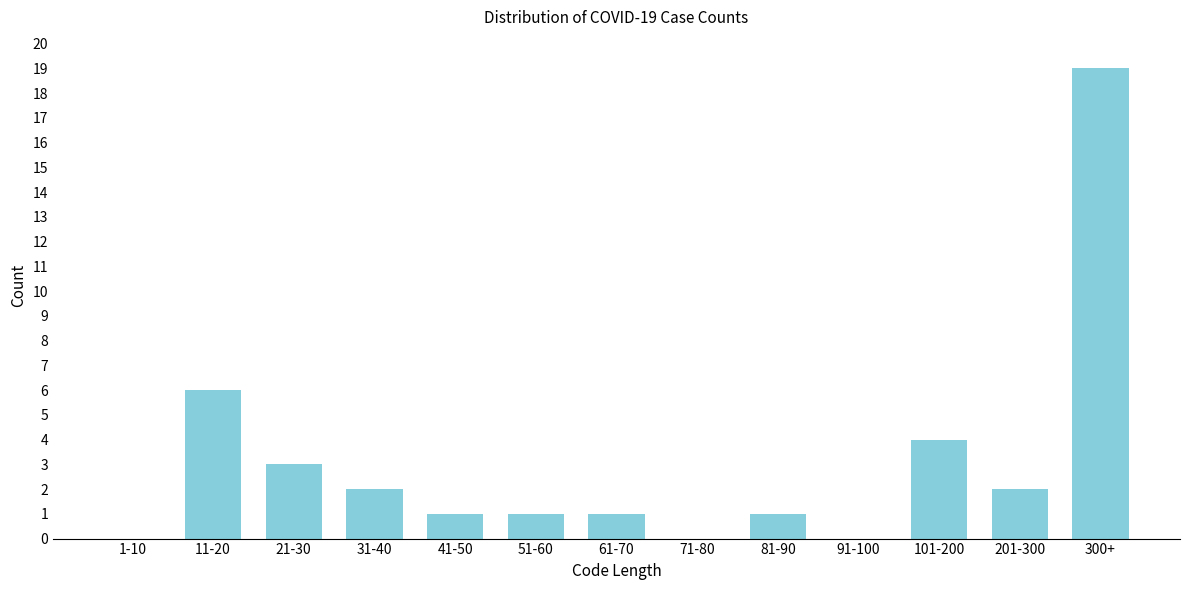

Reading left to right, what are all the values shown in this chart?

1-10=0	11-20=6	21-30=3	31-40=2	41-50=1	51-60=1	61-70=1	71-80=0	81-90=1	91-100=0	101-200=4	201-300=2	300+=19